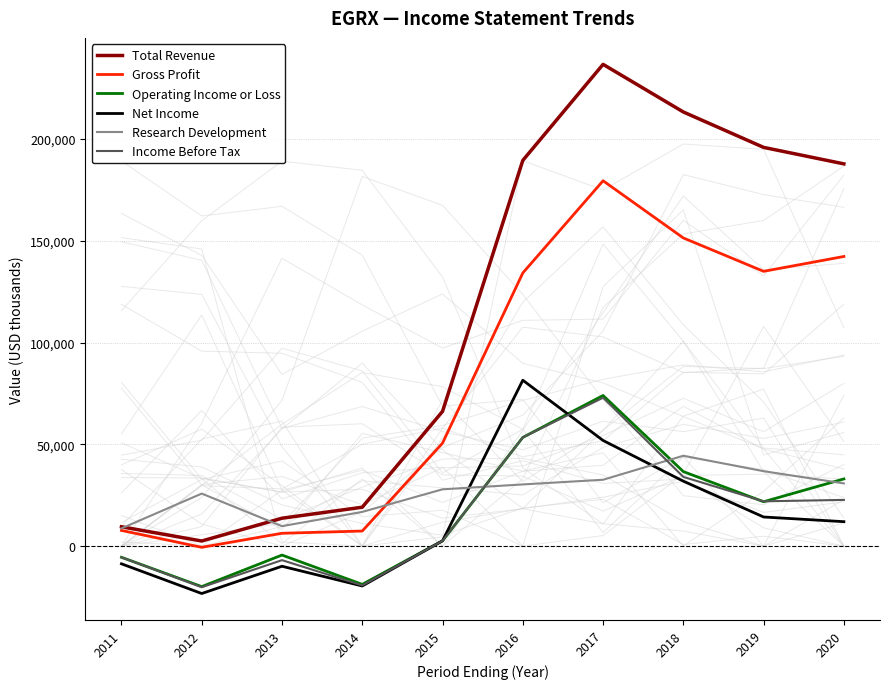

Is it true that Gross Profit equals 134200 at 2016?

True